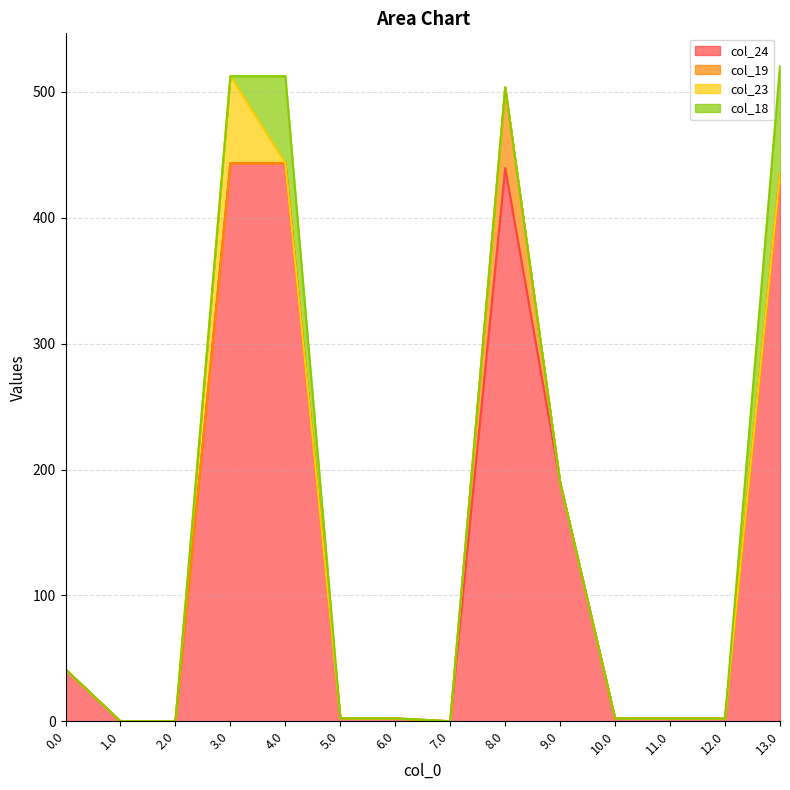

Reading left to right, extract all data points from this chart.

col_24: 0.0=41.3	1.0=0.0	2.0=0.0	3.0=443.5	4.0=443.5	5.0=2.3	6.0=2.3	7.0=0.0	8.0=439.5	9.0=189.7	10.0=2.2	11.0=2.2	12.0=2.2	13.0=435.6
col_19: 0.0=0.0	1.0=0.0	2.0=0.0	3.0=0.0	4.0=0.0	5.0=0.0	6.0=0.0	7.0=0.0	8.0=64.1	9.0=0.0	10.0=0.0	11.0=0.0	12.0=0.0	13.0=0.0
col_23: 0.0=0.0	1.0=0.0	2.0=0.0	3.0=69.1	4.0=0.0	5.0=0.0	6.0=0.0	7.0=0.0	8.0=0.0	9.0=0.0	10.0=0.0	11.0=0.0	12.0=0.0	13.0=0.0
col_18: 0.0=0.0	1.0=0.0	2.0=0.0	3.0=0.0	4.0=69.1	5.0=0.0	6.0=0.0	7.0=0.0	8.0=0.0	9.0=0.0	10.0=0.0	11.0=0.0	12.0=0.0	13.0=85.0